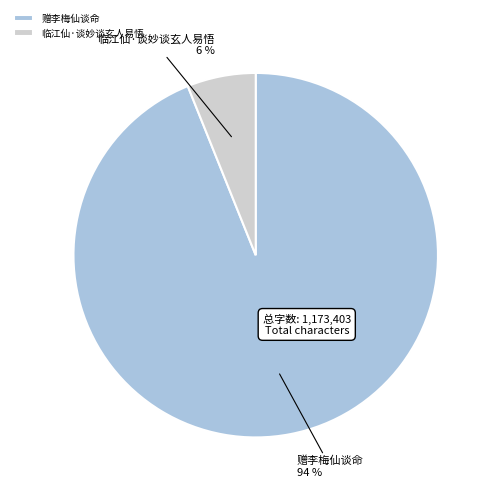

Between 临江仙·谈妙谈玄人易悟 and 赠李梅仙谈命, which is larger?

赠李梅仙谈命